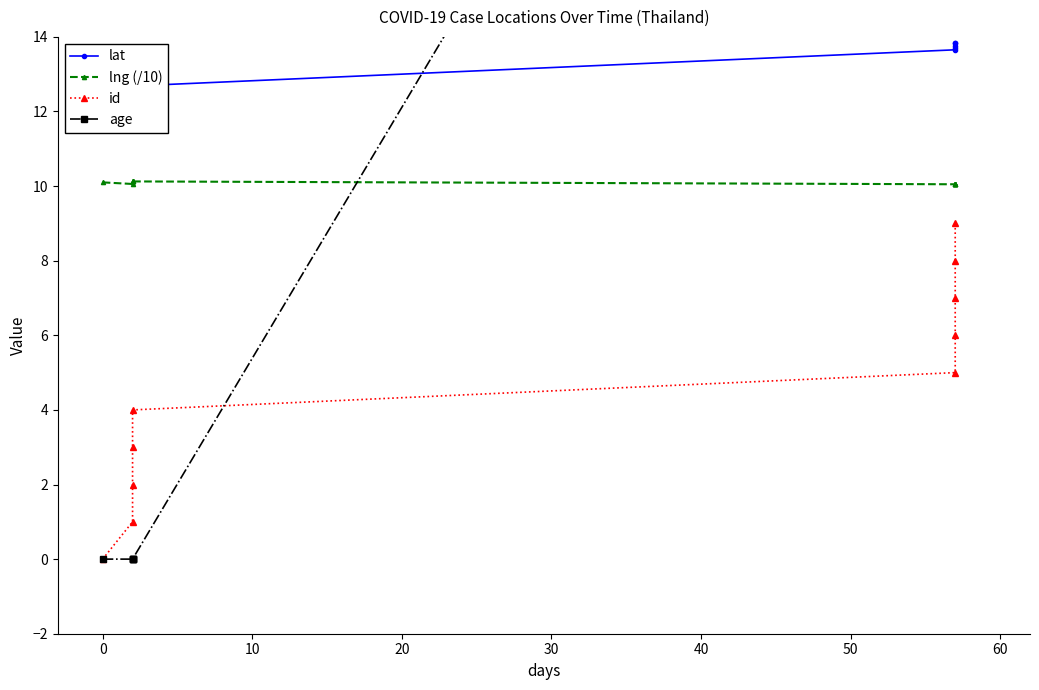

True or false: age and lat intersect in this chart.

True